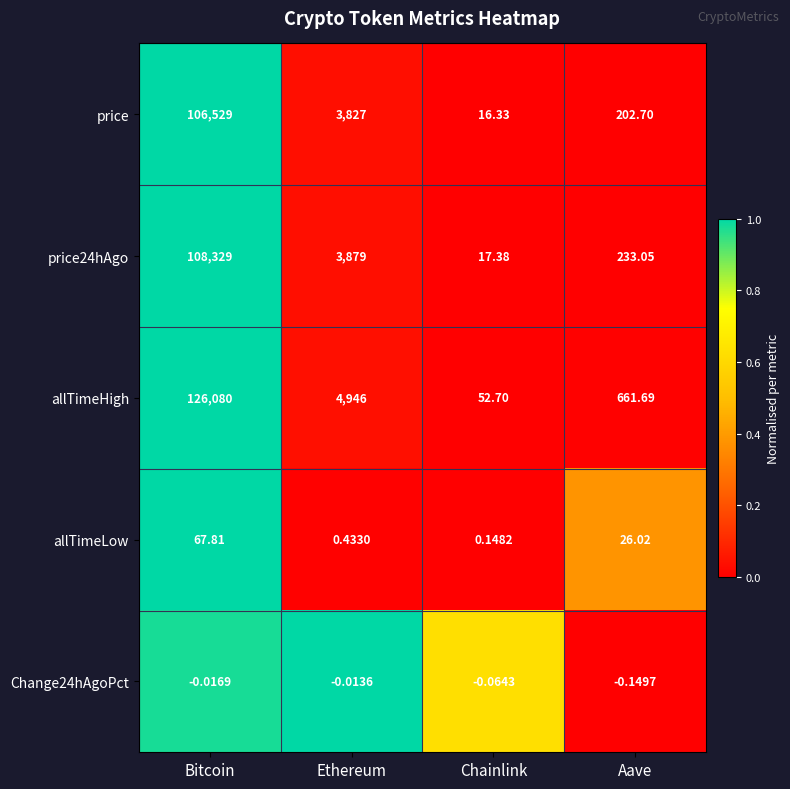

At which category is the sum across all series the highest?

Bitcoin